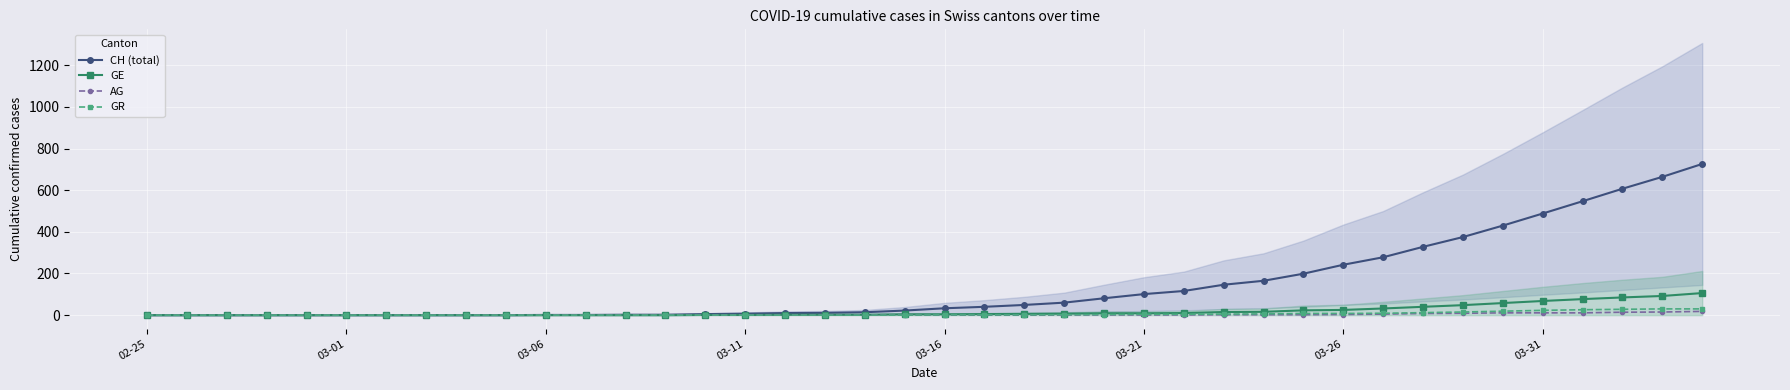

What is the maximum value for AG?

18